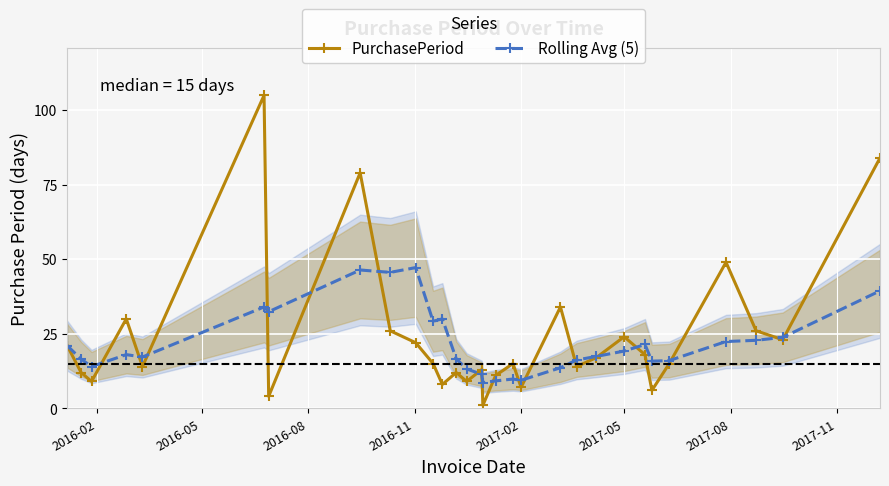

What is the minimum value for Rolling Avg (5)?

8.6